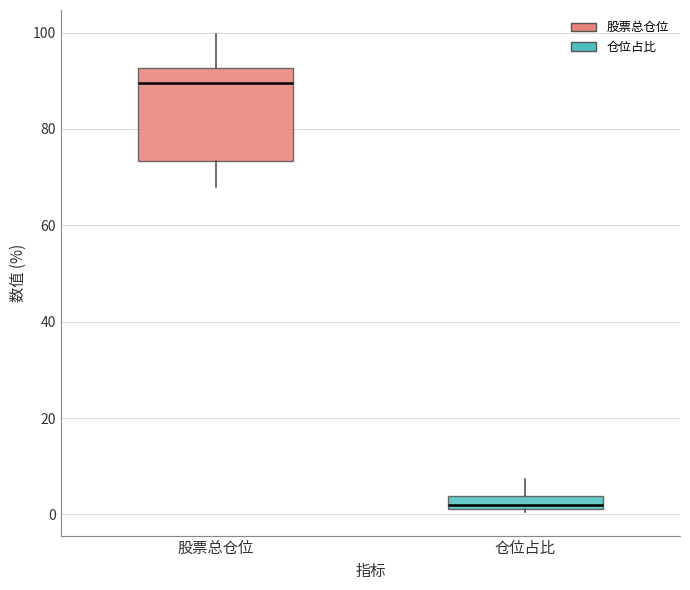

Which box's median line is the lowest?

仓位占比